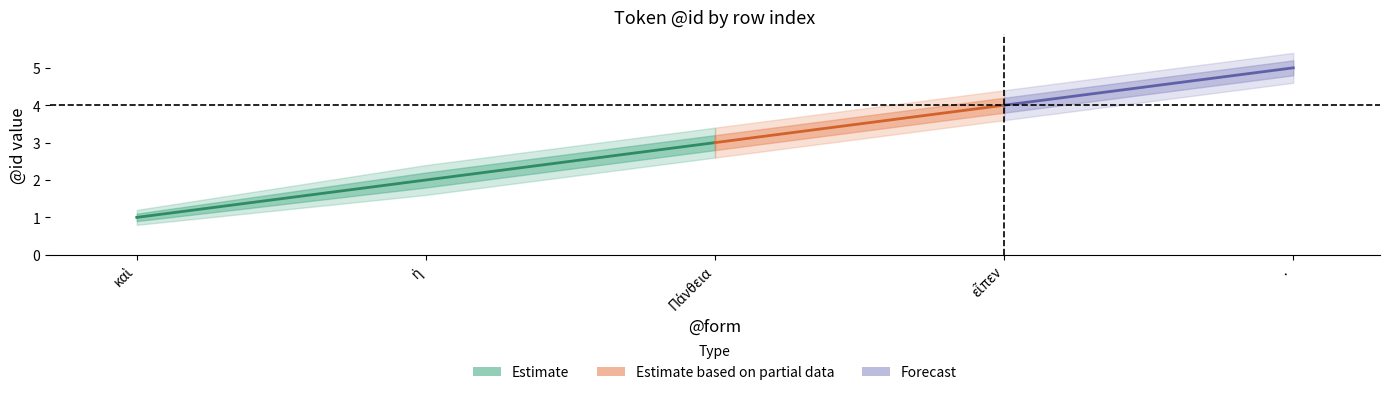

True or false: Estimate and Estimate_inner_high cross at least once.

False